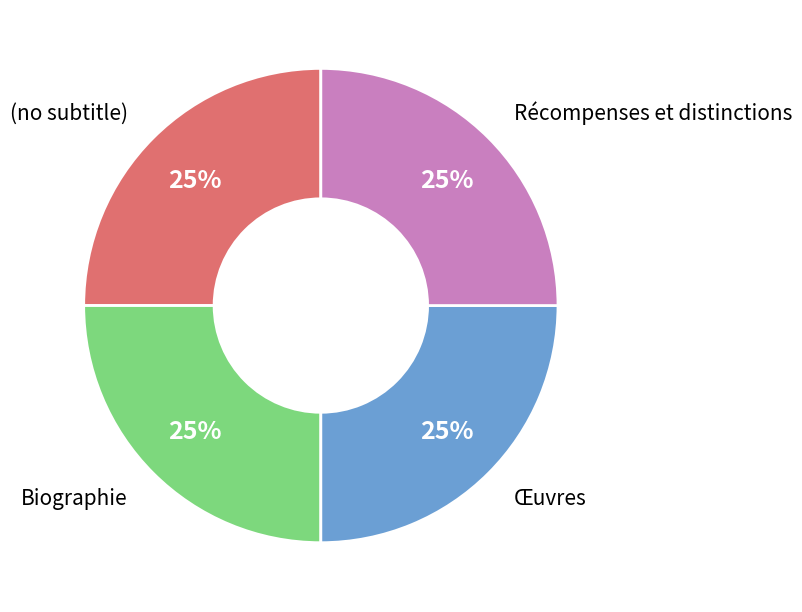

Approximately how many times larger is the value at Œuvres compared to (no subtitle)?

1.0